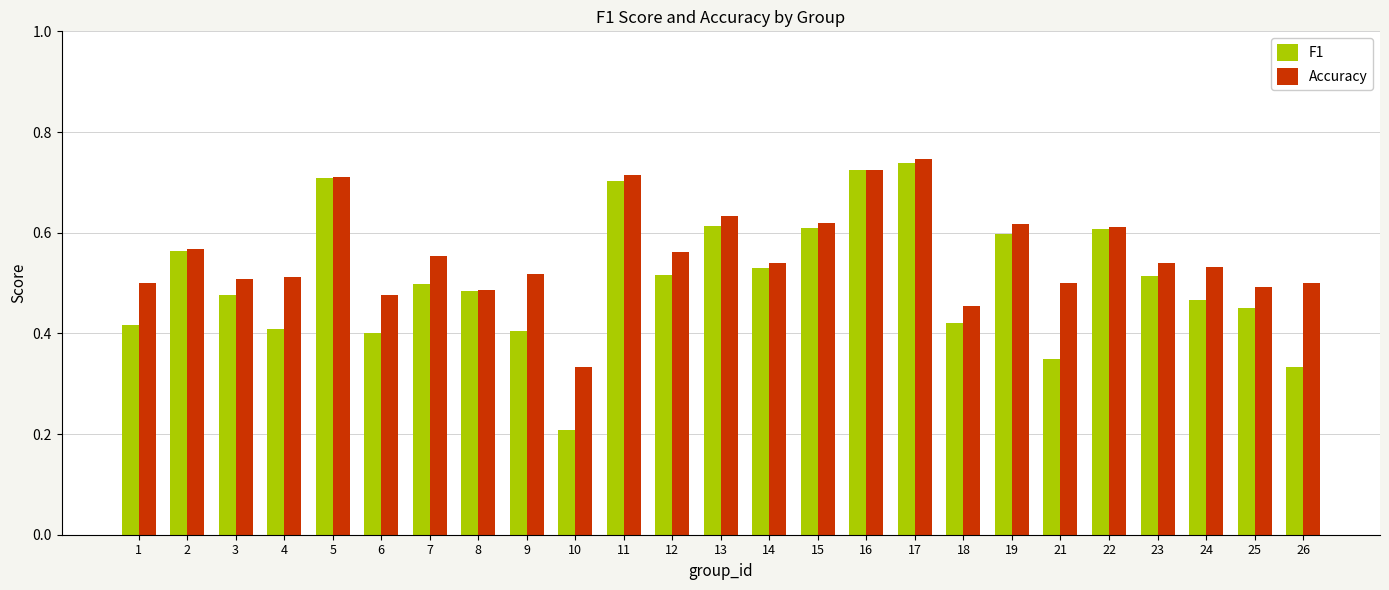

What is the difference between the Accuracy values at 26 and 16?

0.2